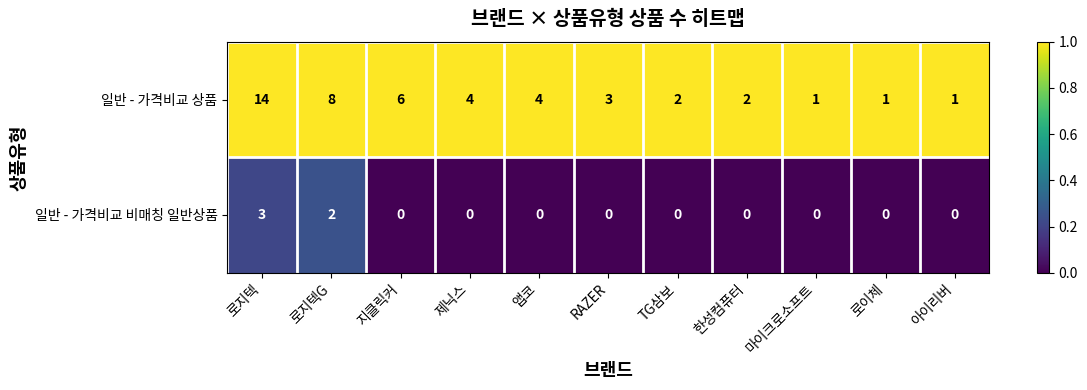

What is the spread (max minus min) of values at RAZER?

3